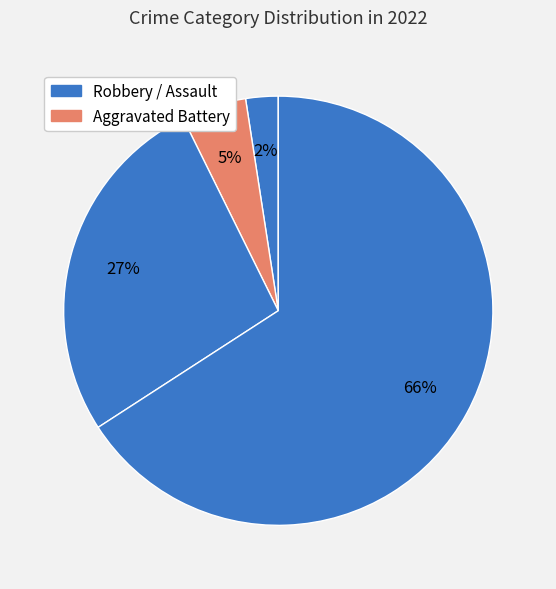

Is there any slice that represents more than half of the pie?

Yes